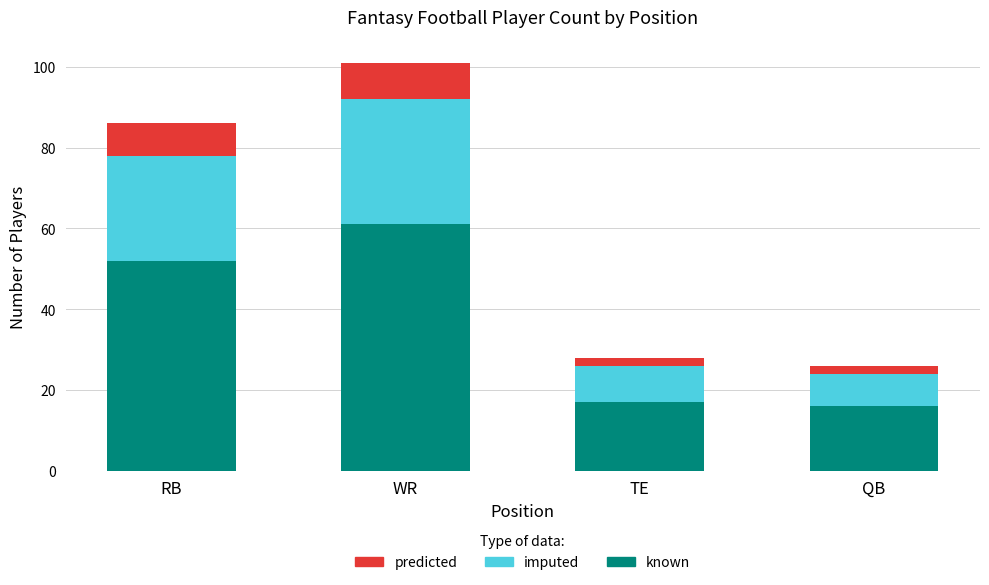

Where is known nearest to the value 38?

RB